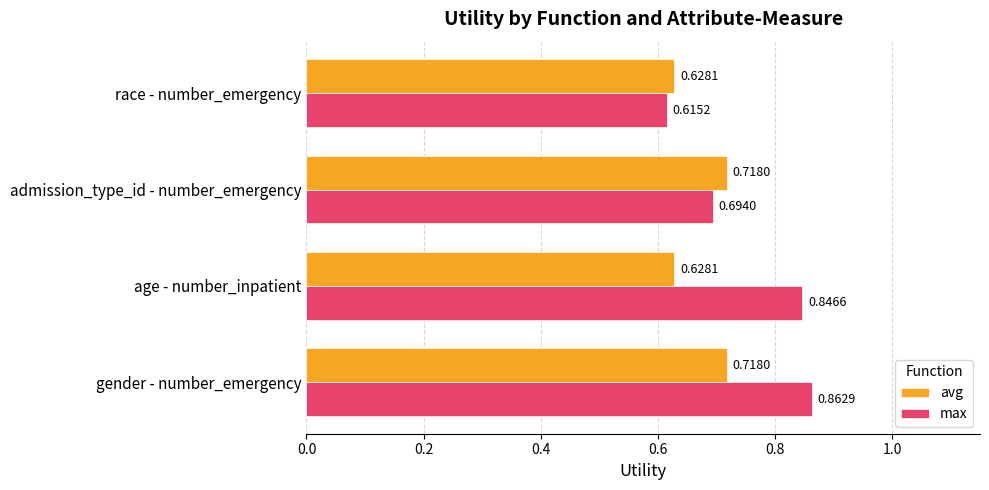

What is the sum of all max values?

3.0